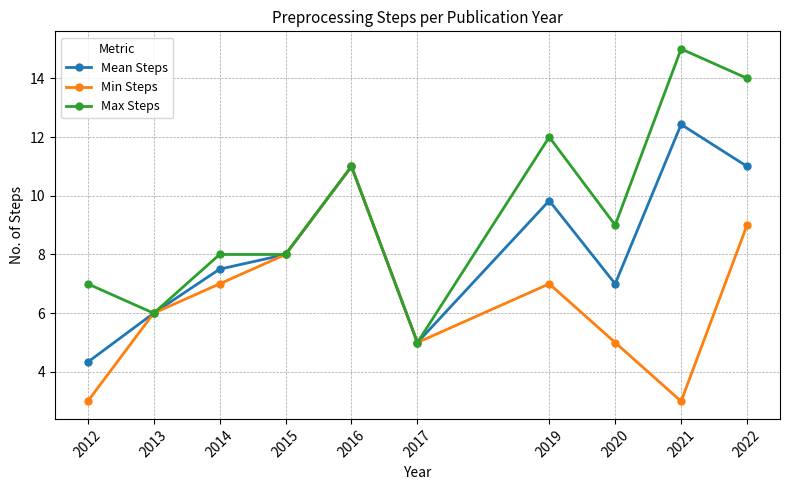

Which series has the largest range (max minus min)?

Max Steps